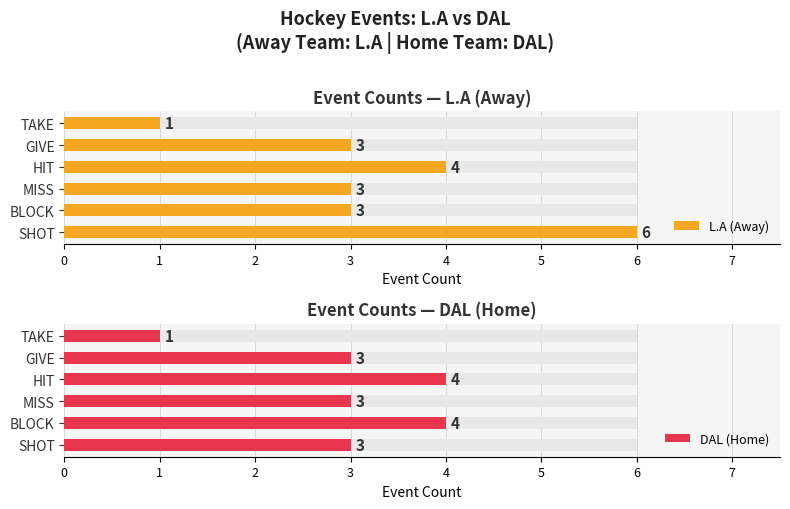

List the series in order of their overall mean, highest first.

L.A (Away), DAL (Home)